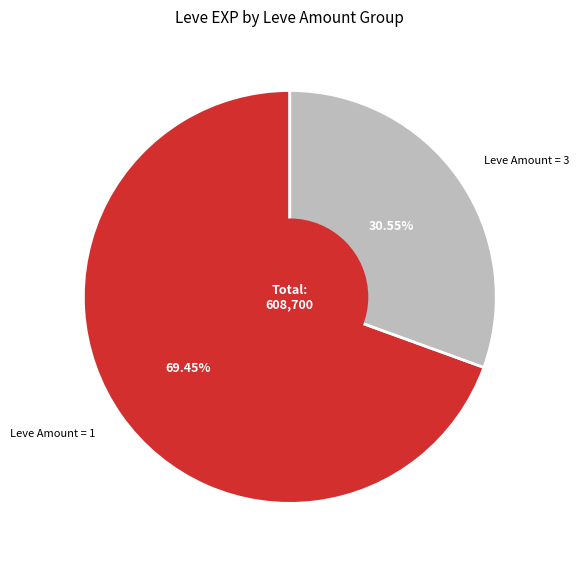

How many slices are in this pie chart?

2